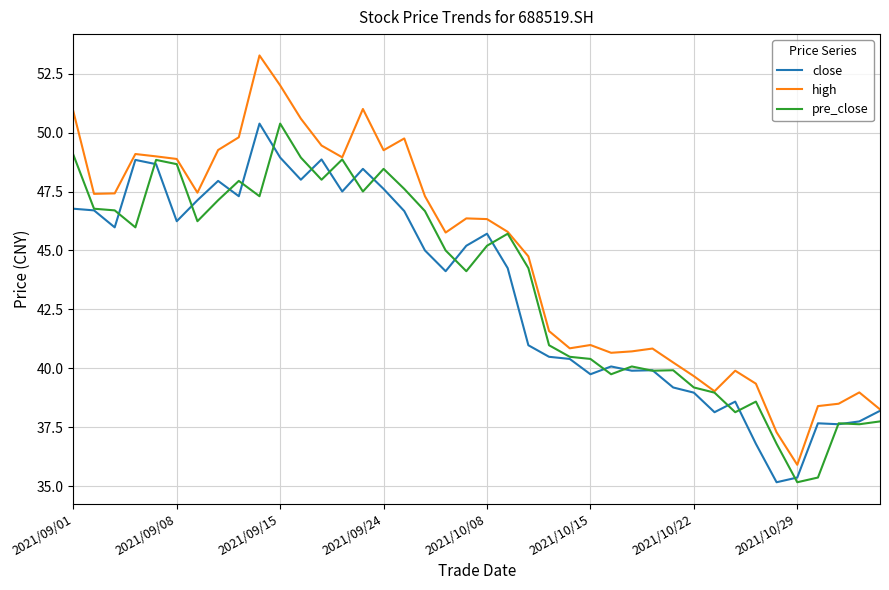

Which series has the largest total across all categories?

high